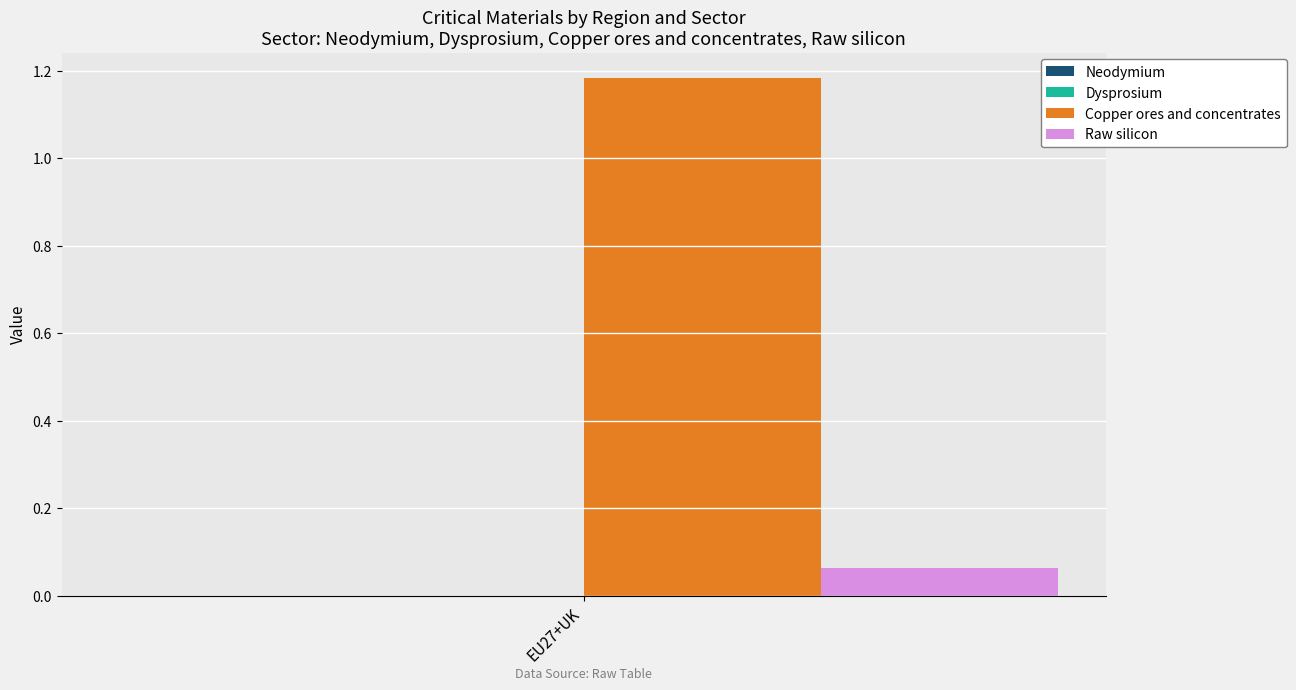

The Copper ores and concentrates series shows 1.7 at EU27+UK. True or false?

False